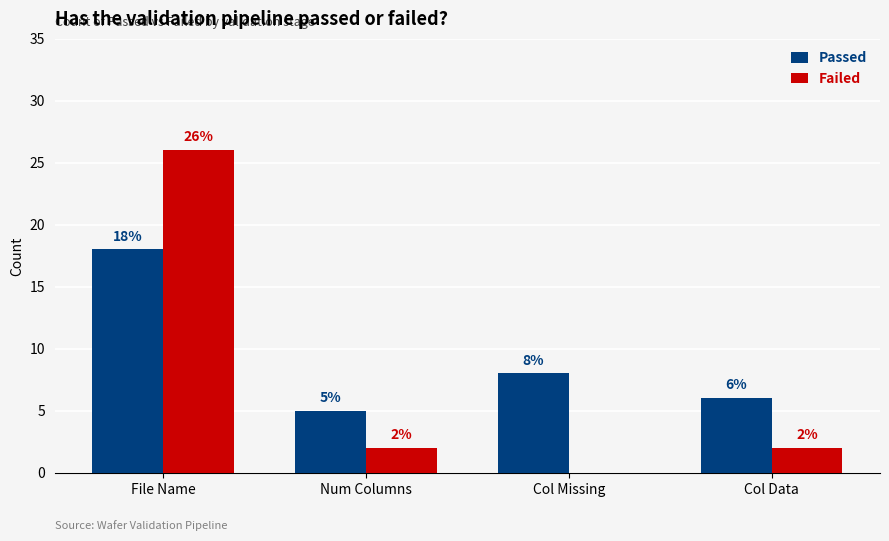

Which series has the largest range (max minus min)?

Failed